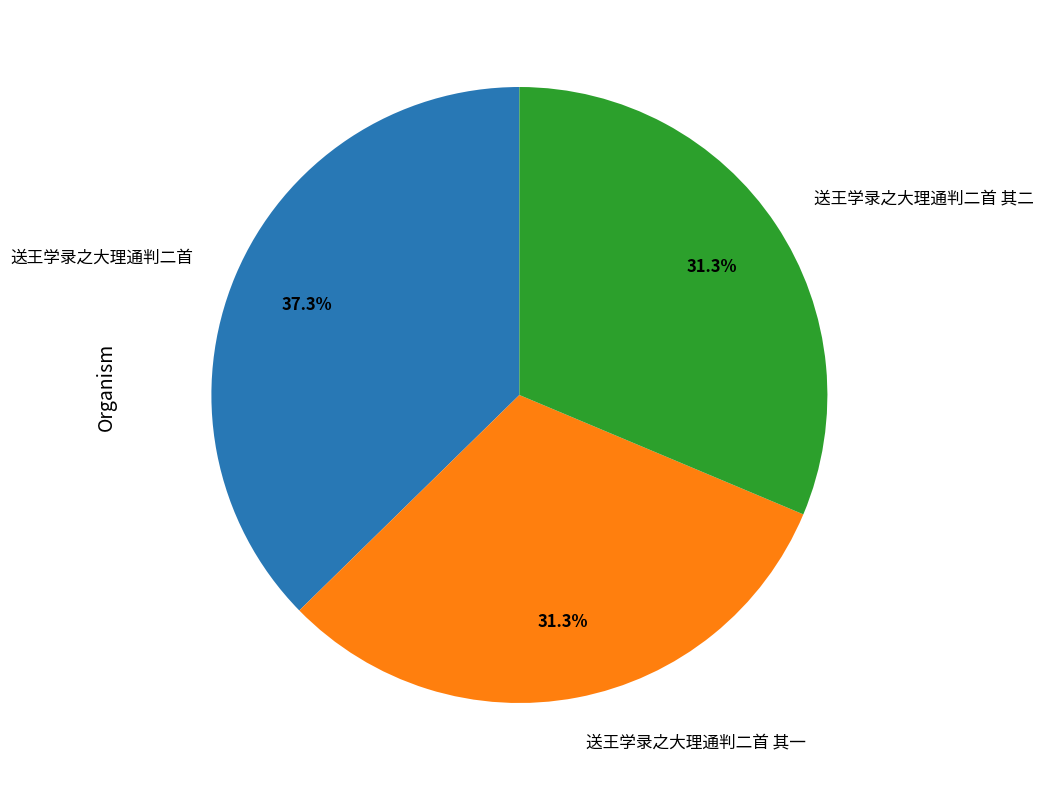

Is there a majority slice in this chart?

No